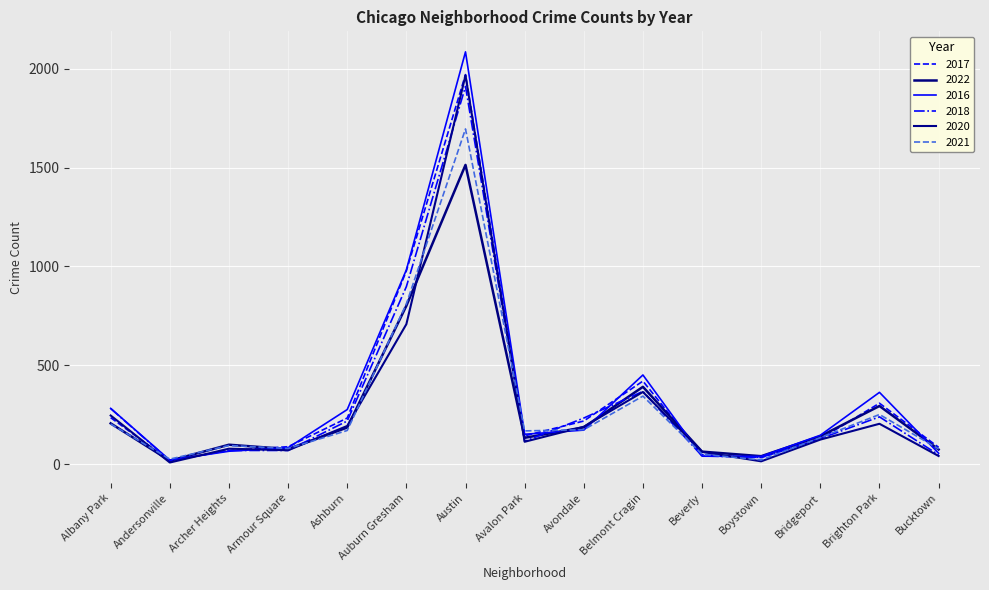

Where do 2021 and 2020 first cross each other?

Albany Park and Andersonville